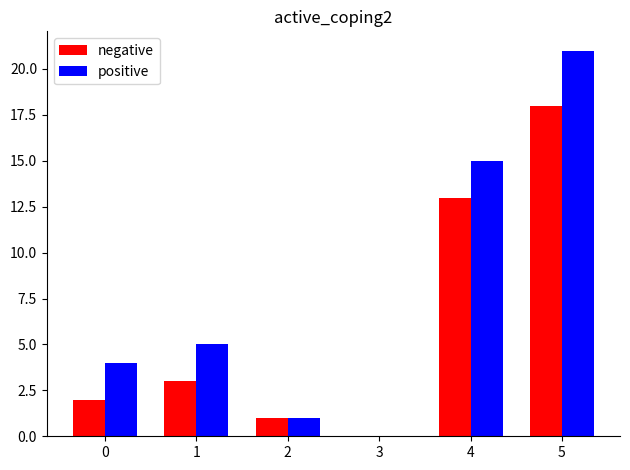

Which series has the largest total across all categories?

positive